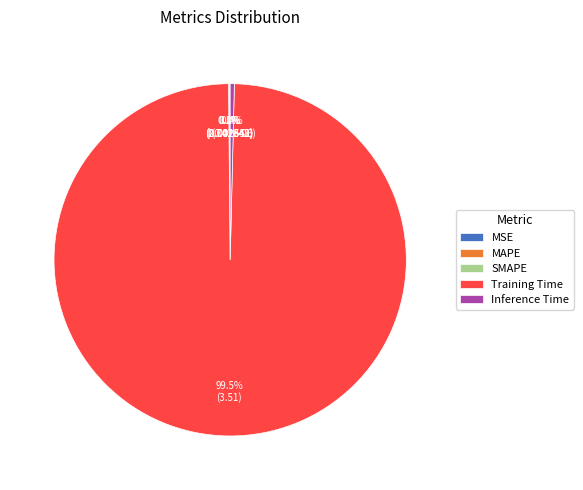

Which category has the biggest portion of the pie?

Training Time